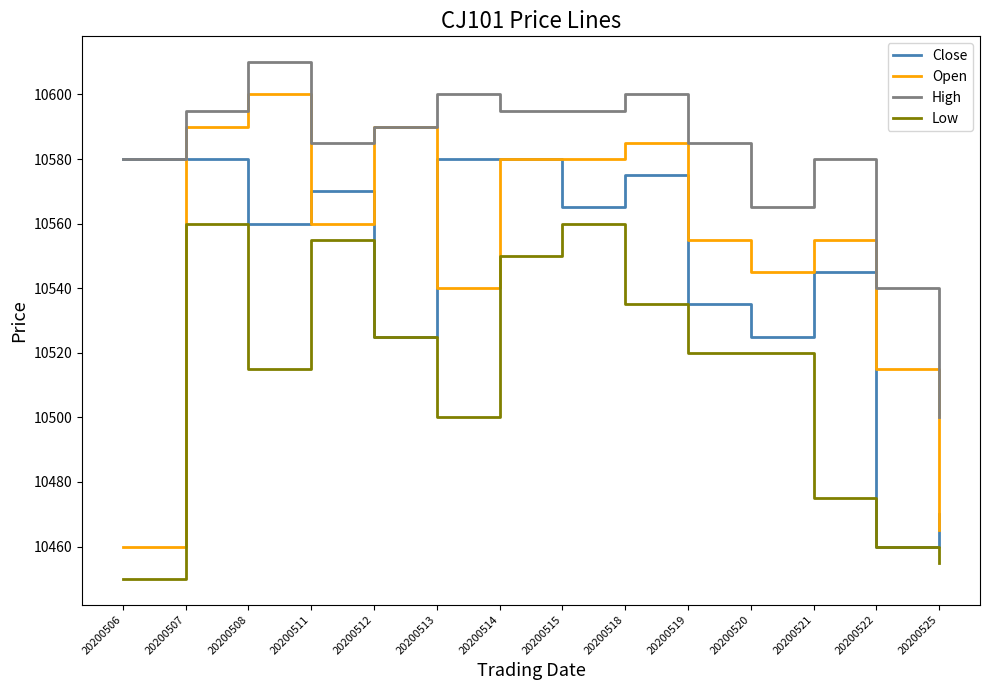

Which category has the lowest value in the Low series?

20200506